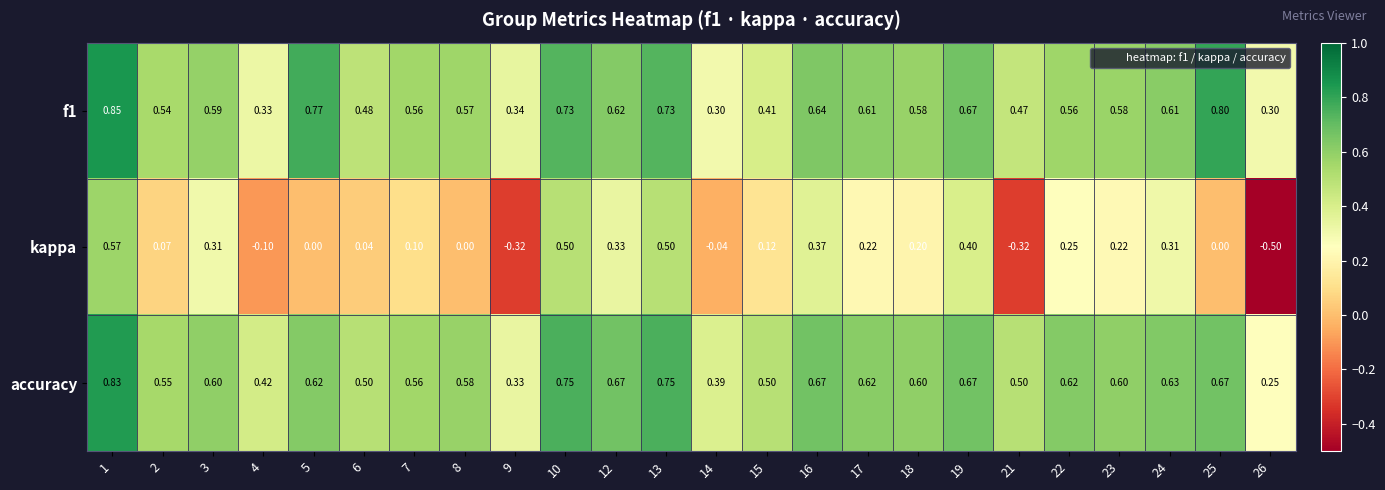

Is the value of kappa at 15 greater than the value of accuracy at 14?

No